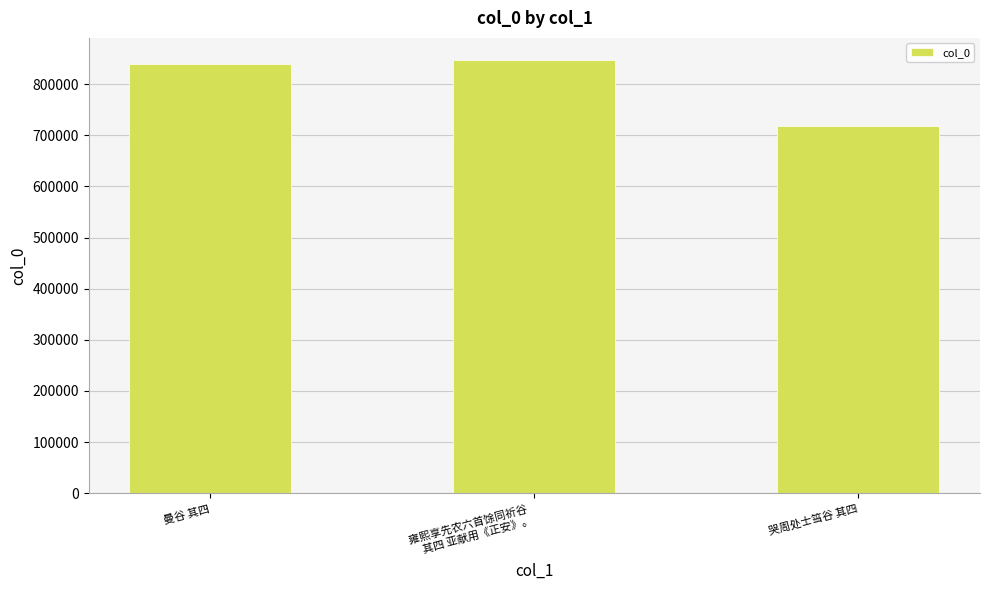

What is the greatest value displayed?

847996